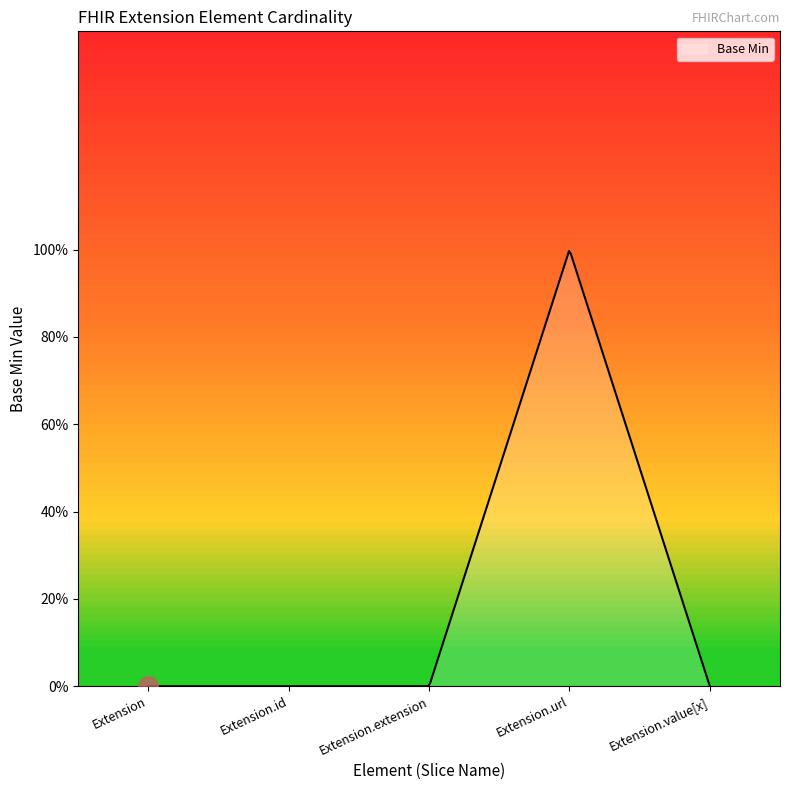

Does the chart have visible grid lines?

No